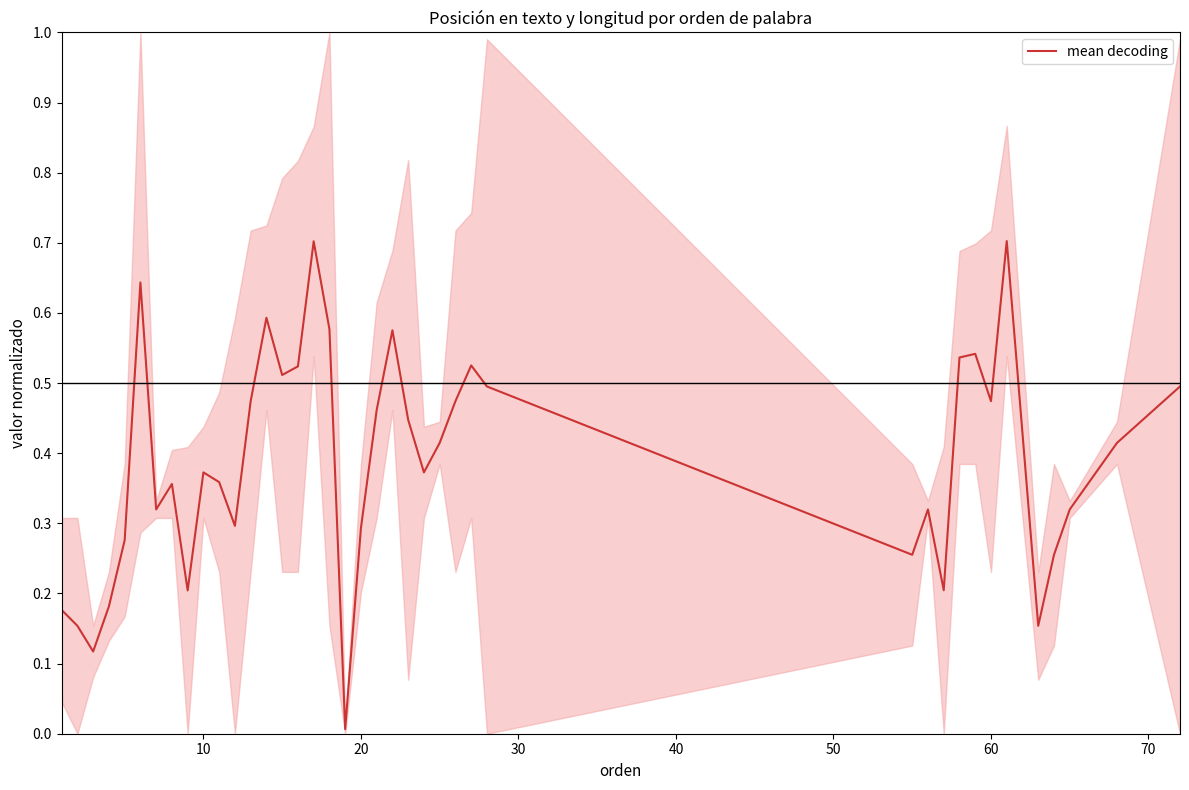

How many lines are shown in the chart?

1